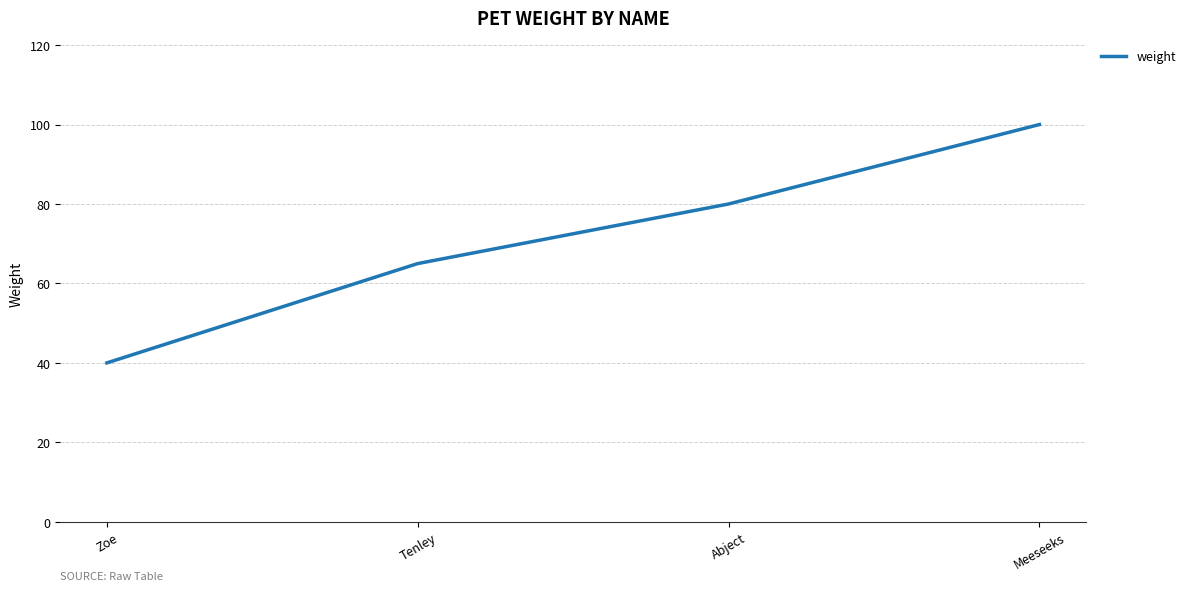

True or false: the data has more than 2 interior local peaks.

False